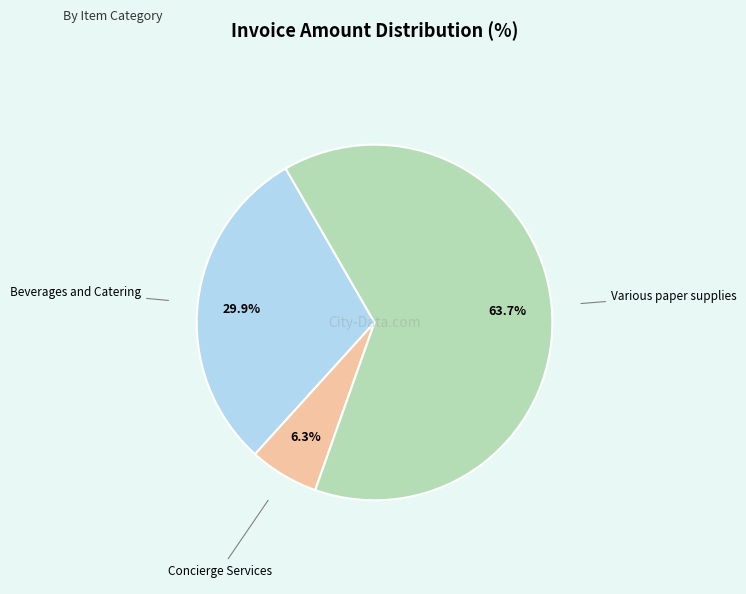

Which has a higher value, Concierge Services or Various paper supplies?

Various paper supplies